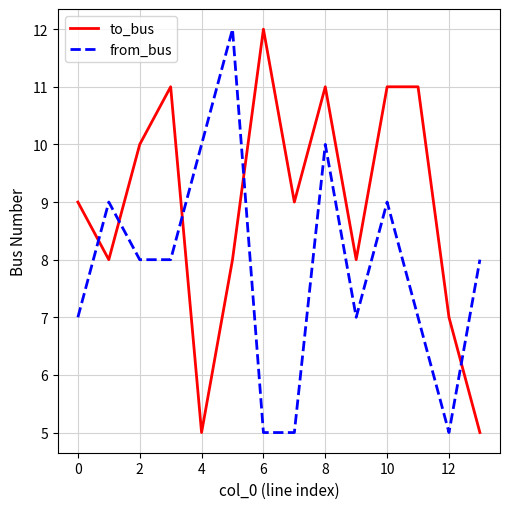

What is the maximum value for to_bus?

12